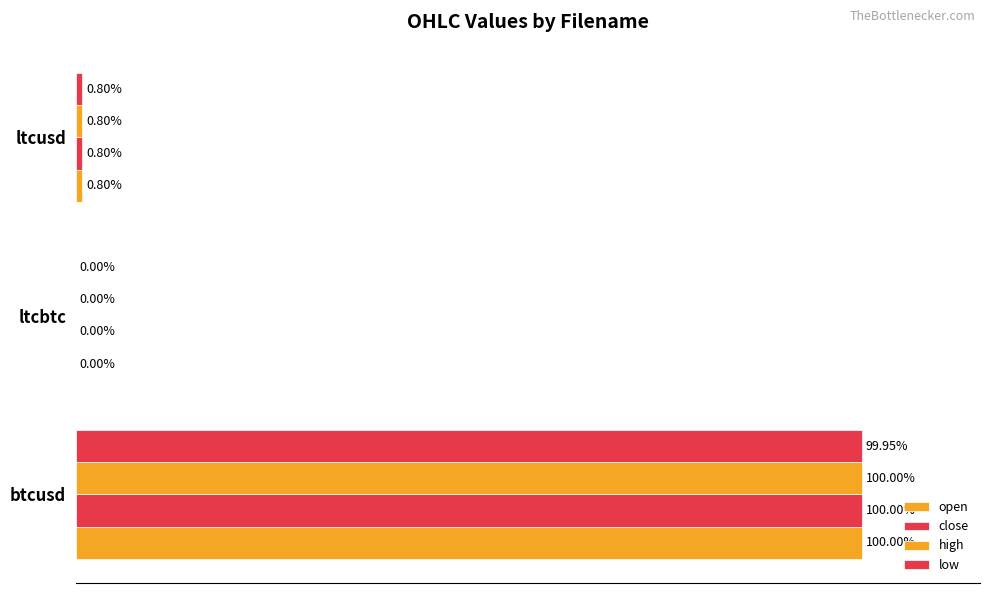

Which series has the largest total across all categories?

high